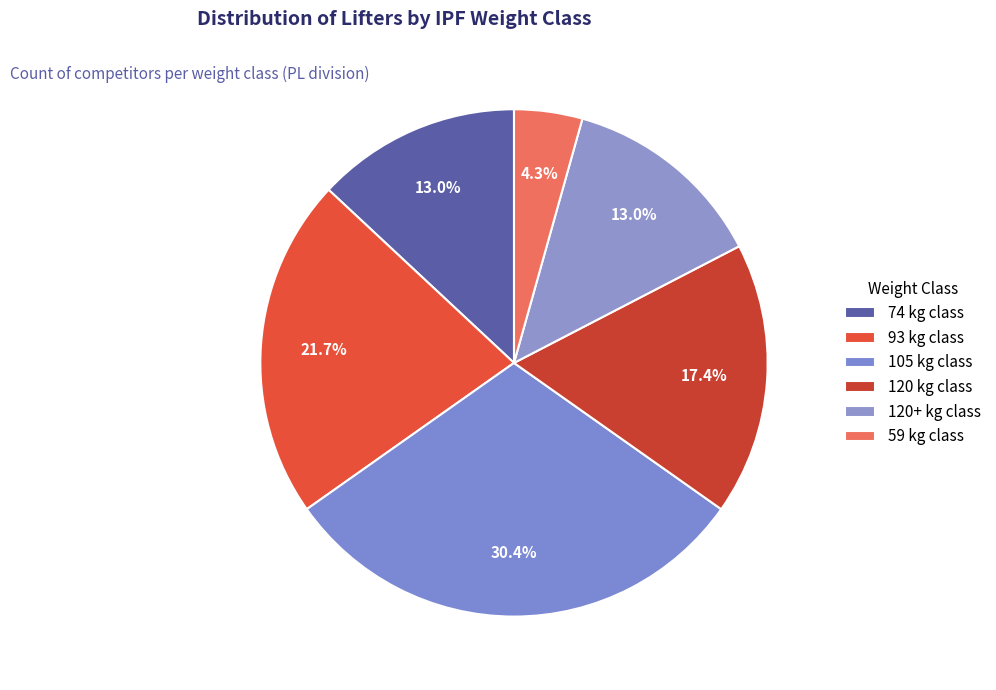

How many slices are in this pie chart?

6